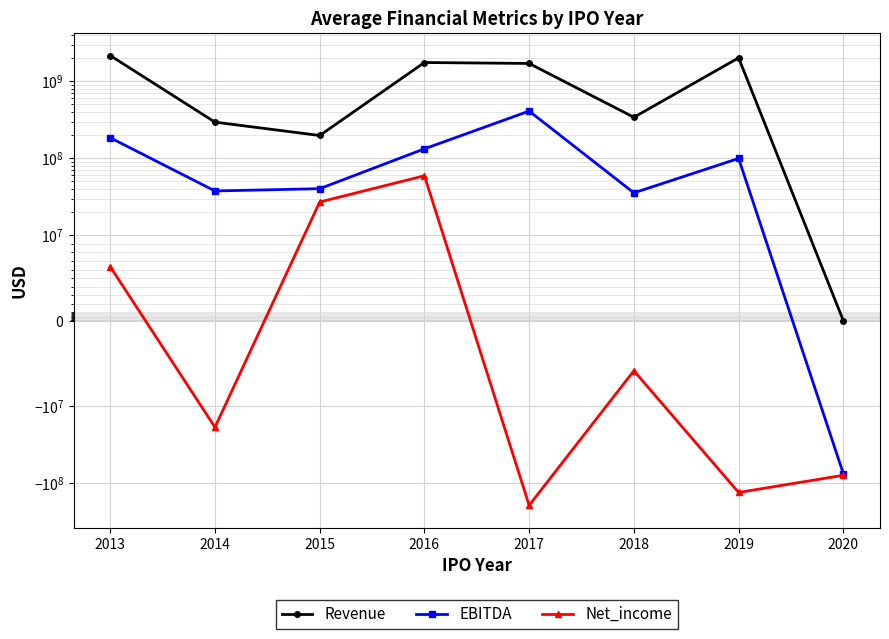

What is the minimum value shown in the chart?

-192378400.0